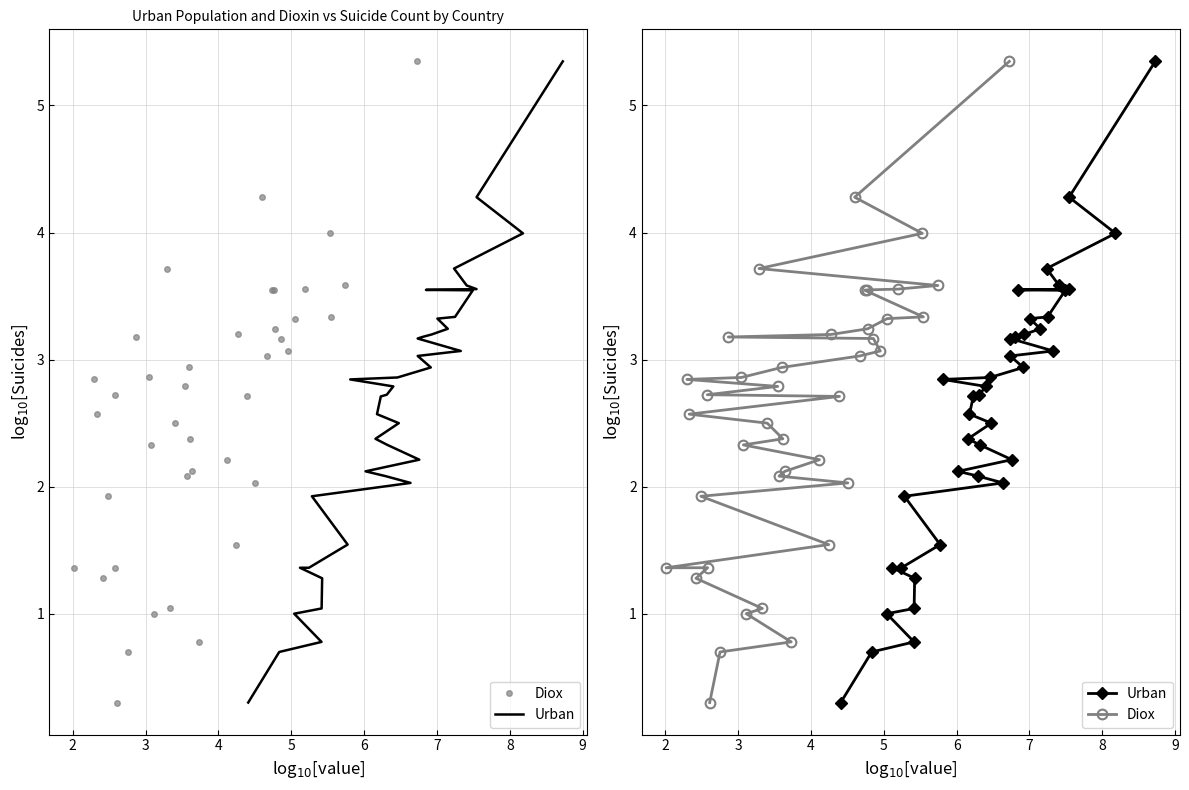

Between 15 and 39, which series saw the biggest shift?

Diox